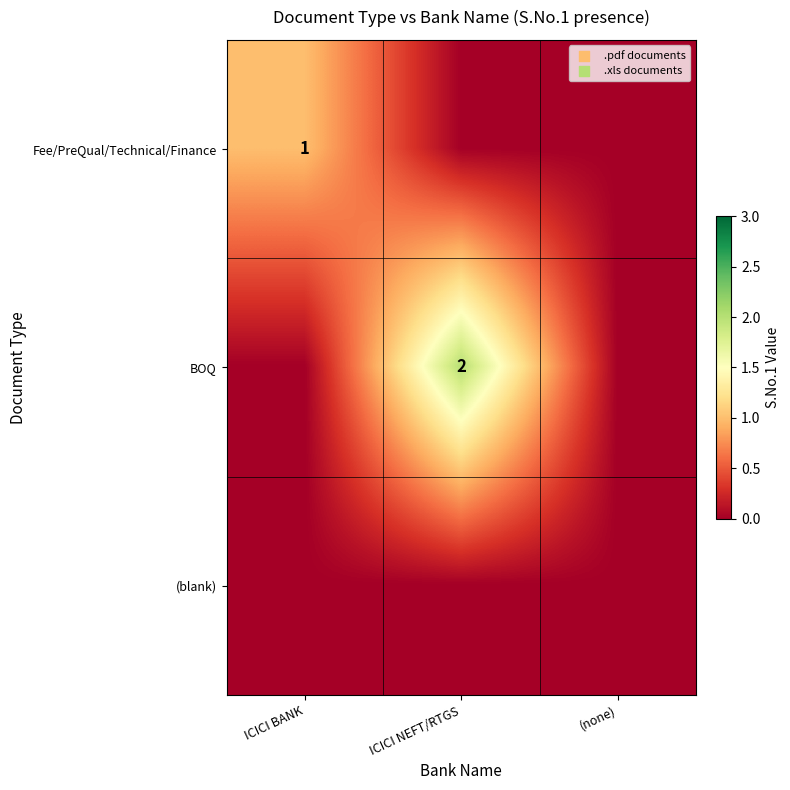

The value of Fee/PreQual/Technical/Finance at ICICI BANK is 1. True or false?

True